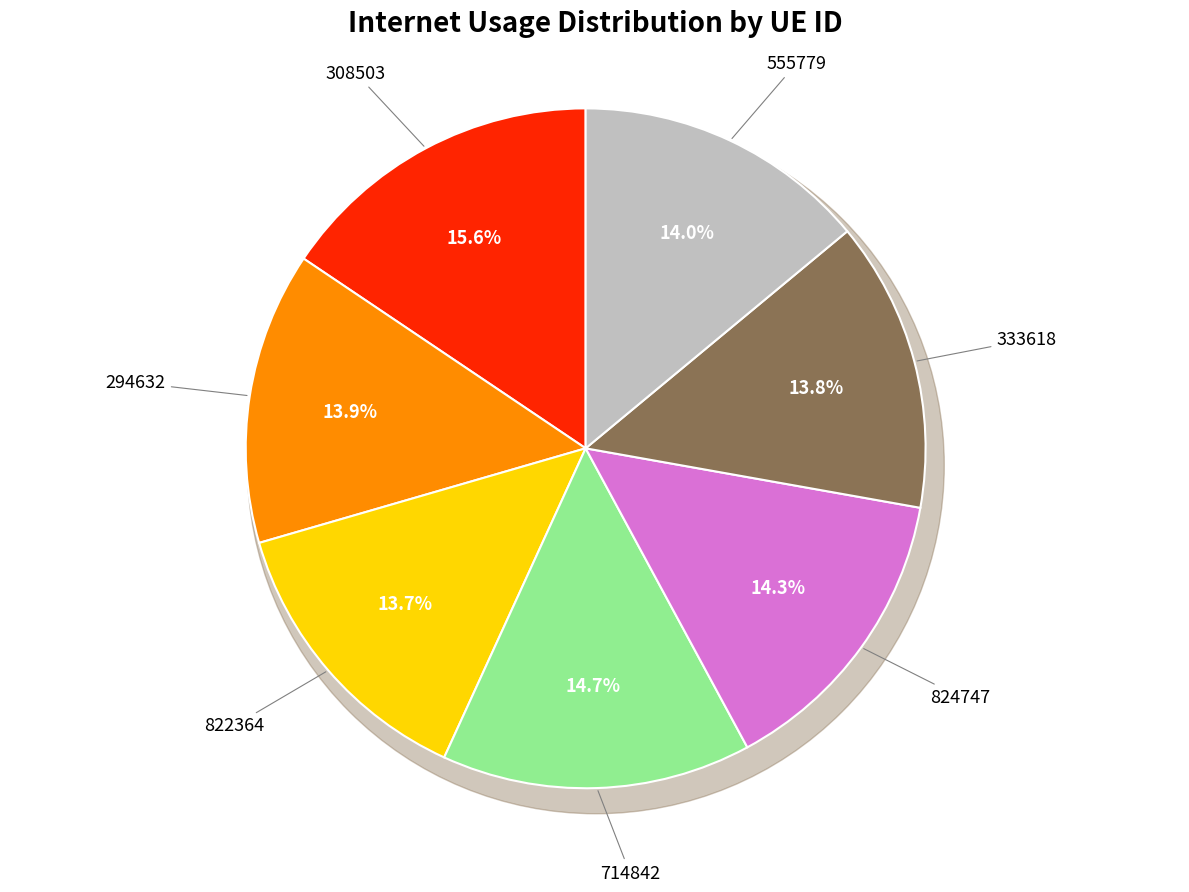

Is it true that 555779 is 14% of the pie?

True